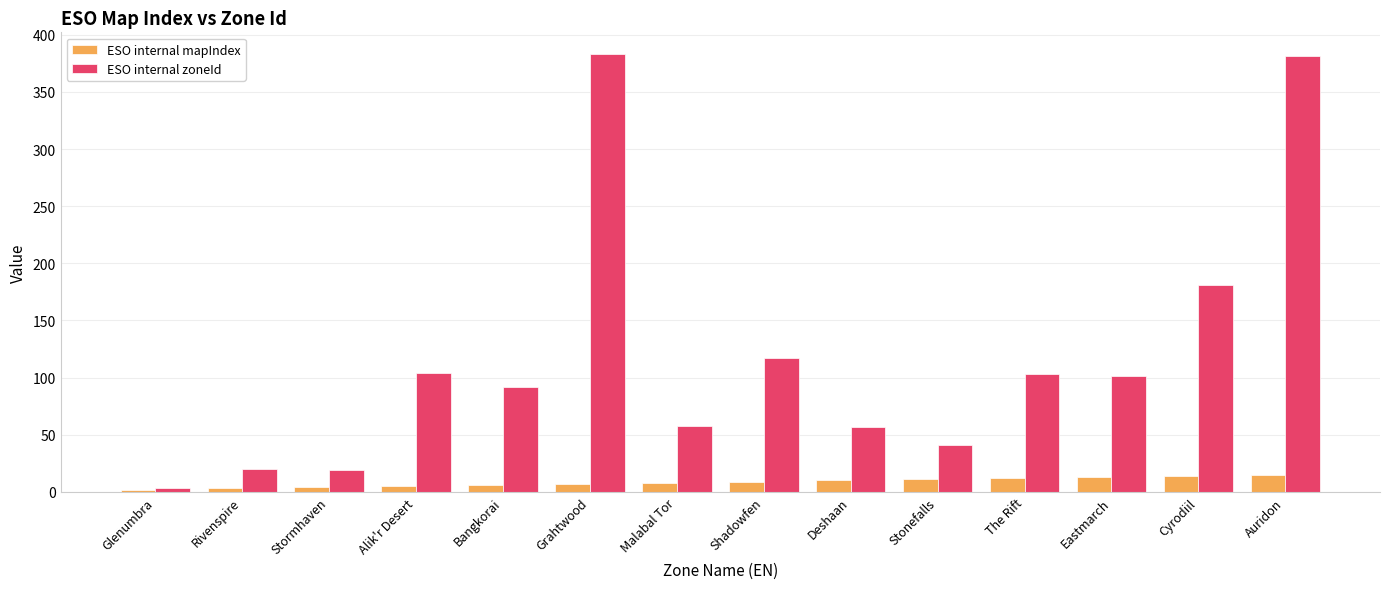

Which series changed the most between Deshaan and Auridon?

ESO internal zoneId